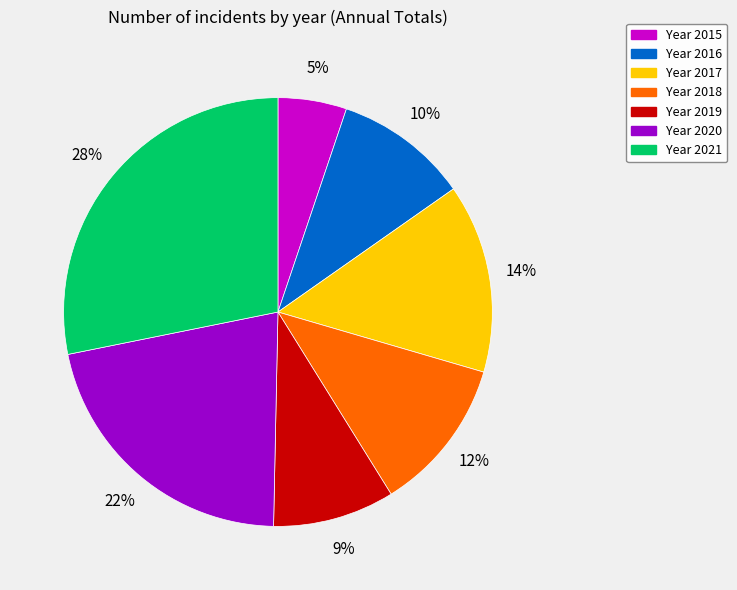

To the nearest percent, what is the average slice percentage?

14%